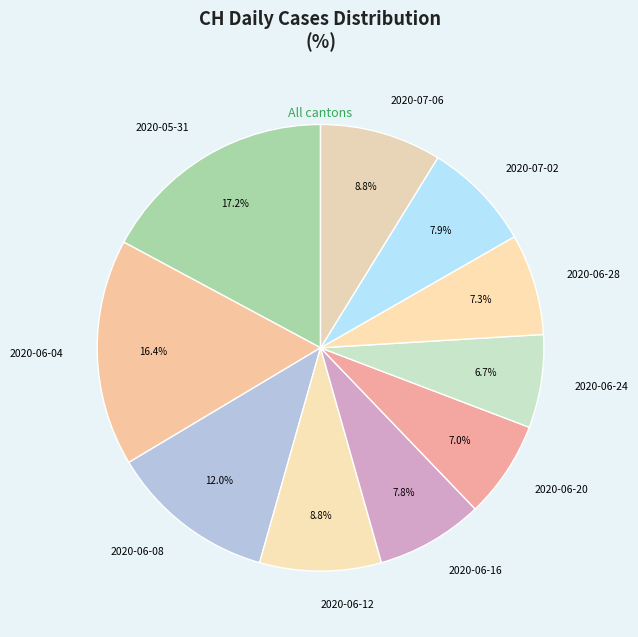

Is there any slice that represents more than half of the pie?

No